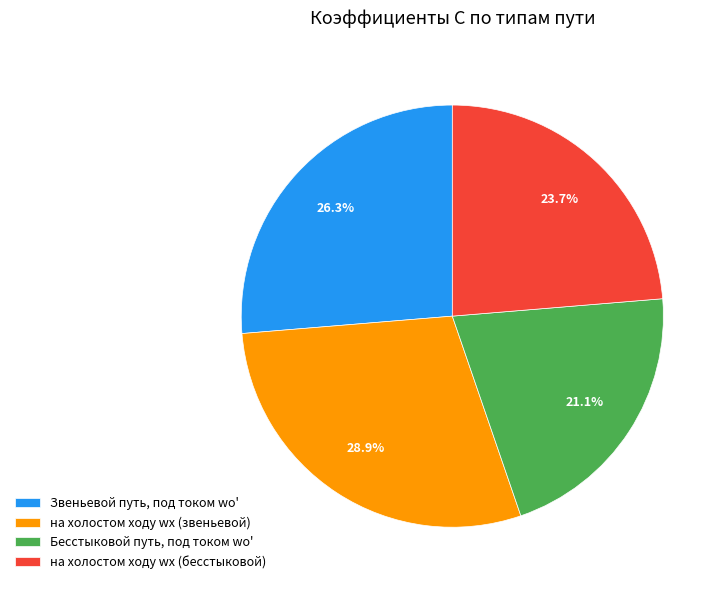

To the nearest percent, what is the difference between the largest and smallest slice percentages?

8%